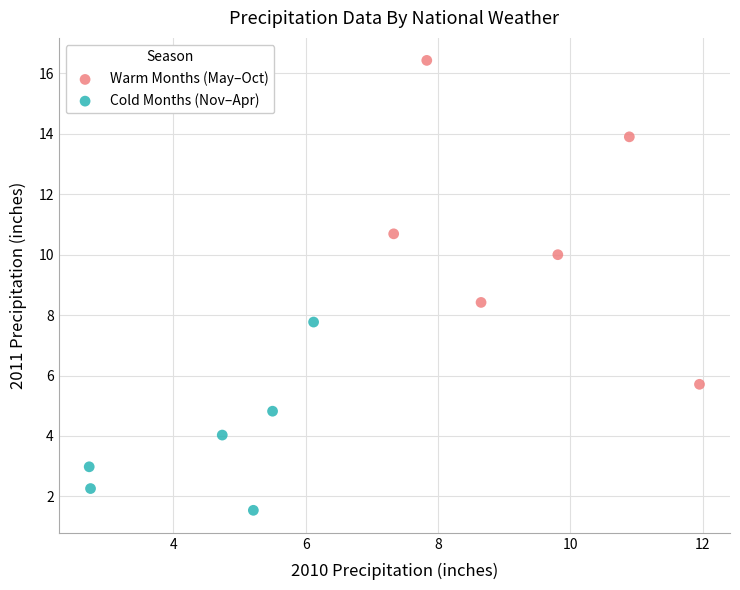

Which series reaches the minimum Y coordinate?

Cold Months (Nov–Apr)